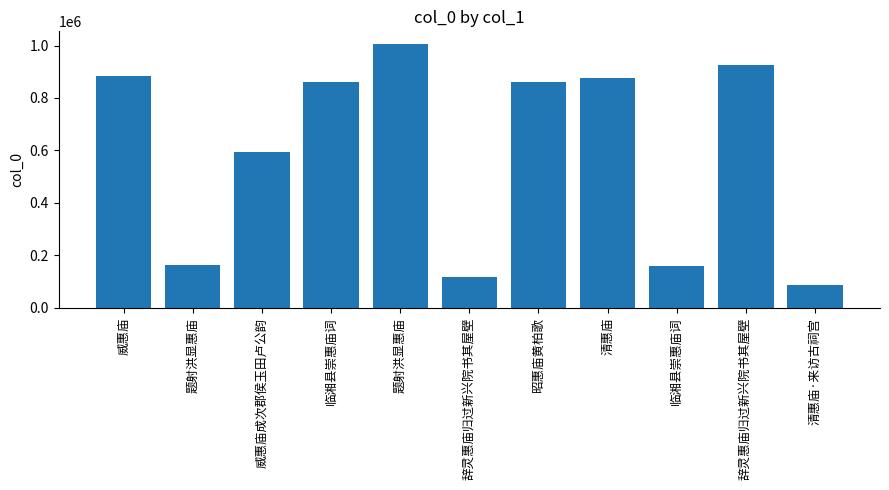

Which category has the highest value across all series?

题射洪显惠庙